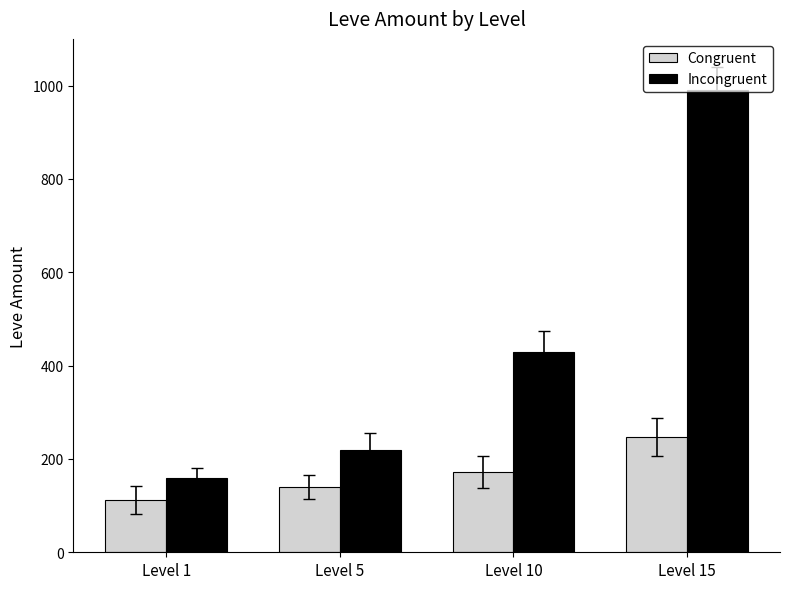

Does the chart contain any negative values?

No